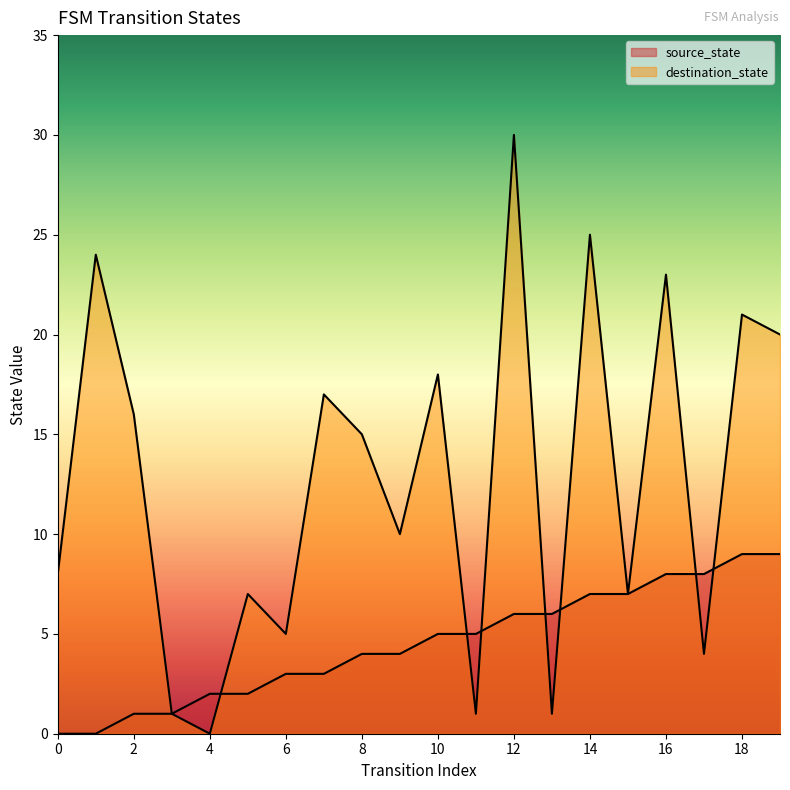

Which series has the largest total across all categories?

destination_state